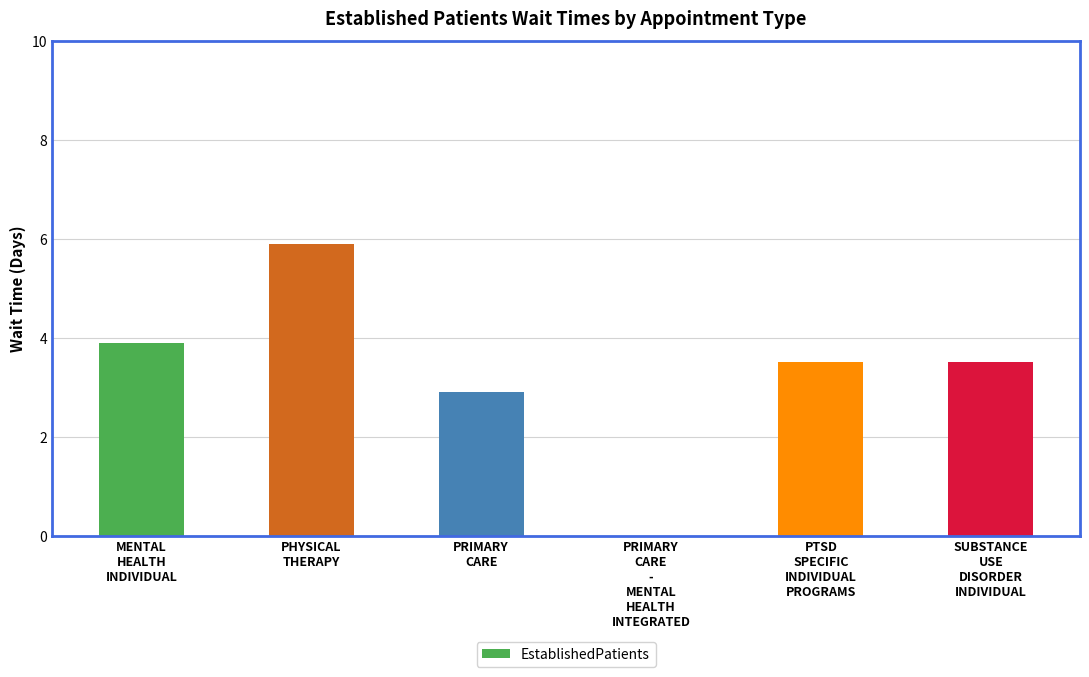

What is the sum of the values at PHYSICAL
THERAPY and SUBSTANCE
USE
DISORDER
INDIVIDUAL?

9.4